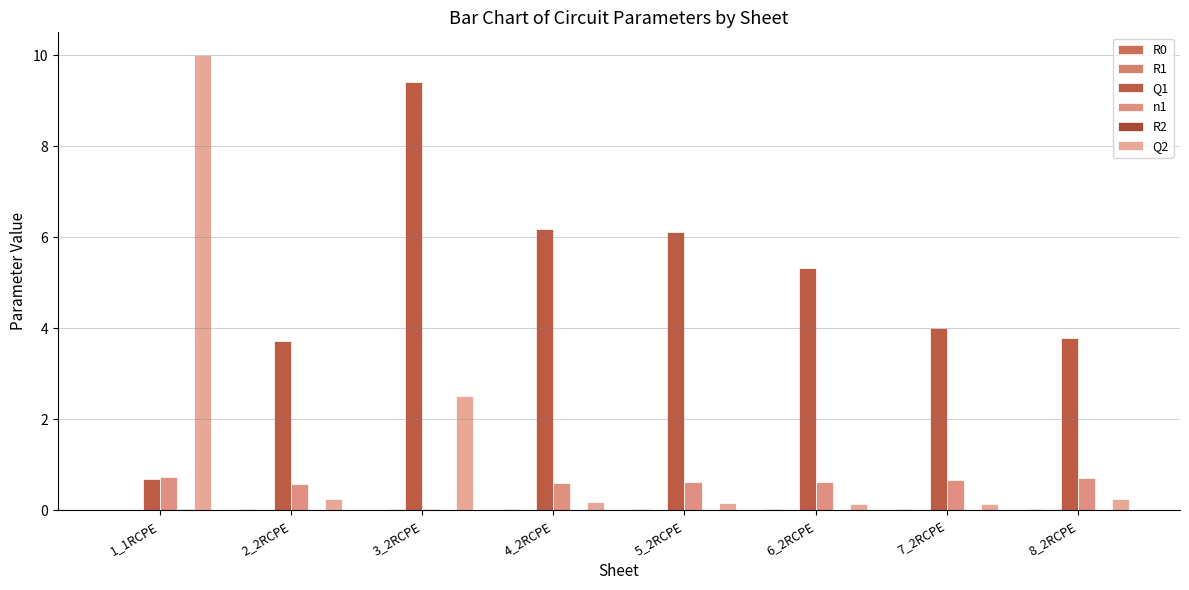

At which category is the sum across all series the highest?

3_2RCPE